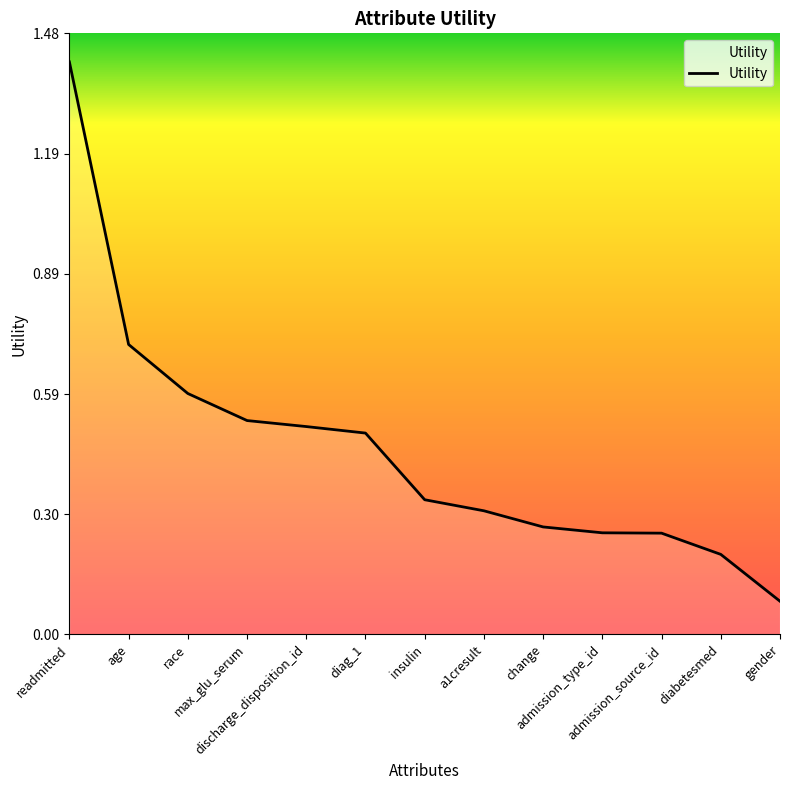

What is the change in value from readmitted to change?

-1.1